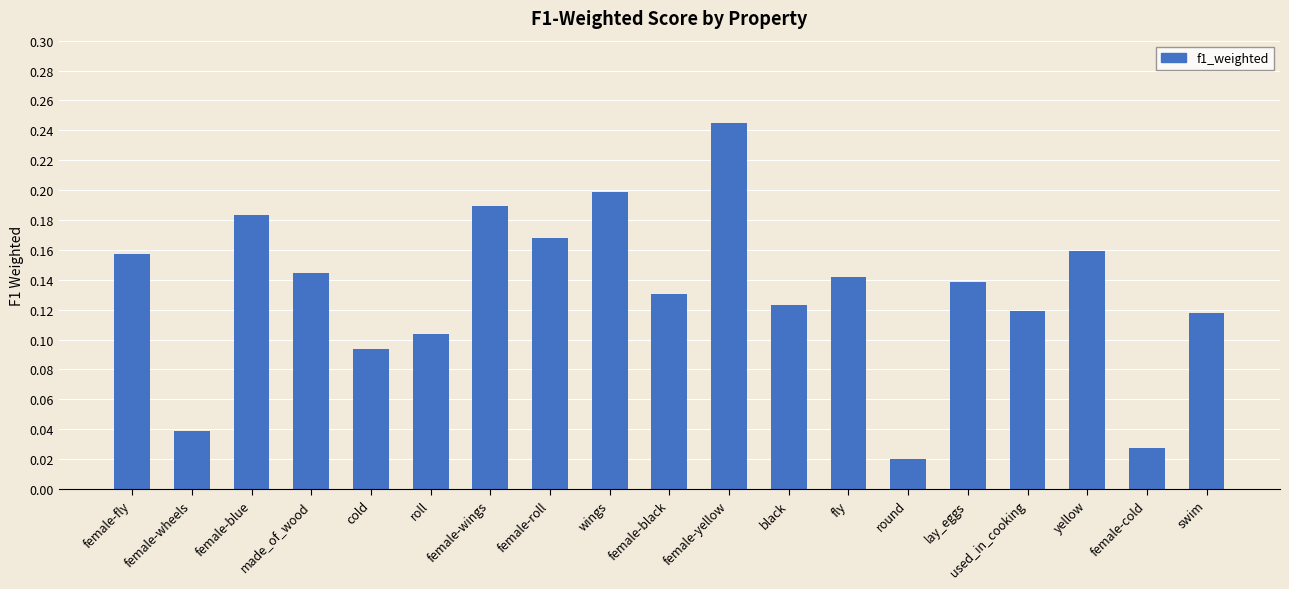

At which label is the value closest to 0?

round